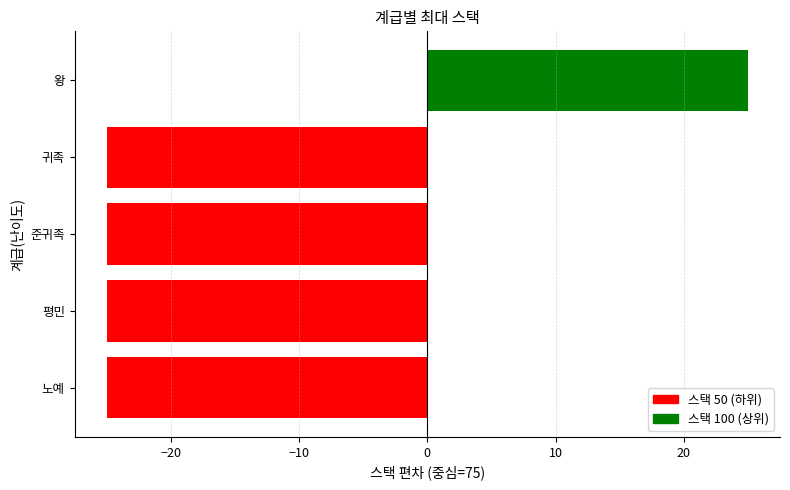

Reading bottom to top, list all the values displayed in this chart.

노예=-25	평민=-25	준귀족=-25	귀족=-25	왕=25